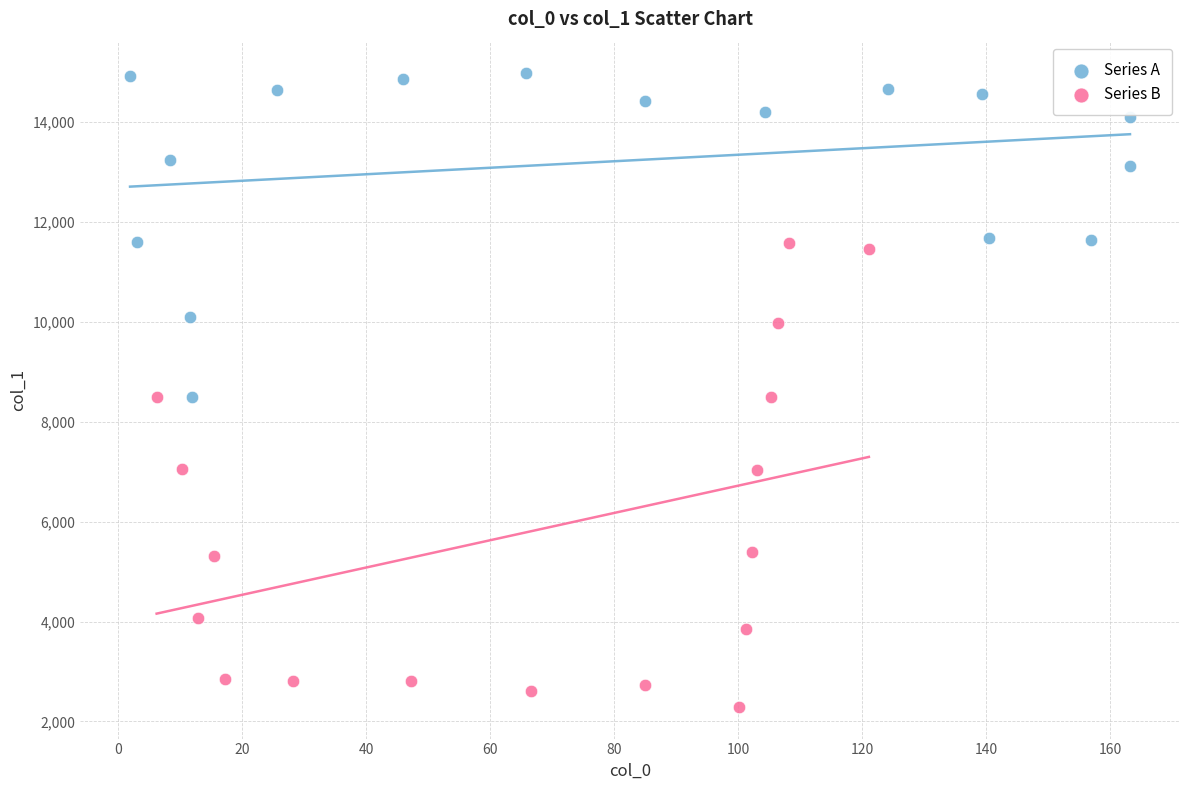

Which series reaches the maximum Y coordinate?

Series A